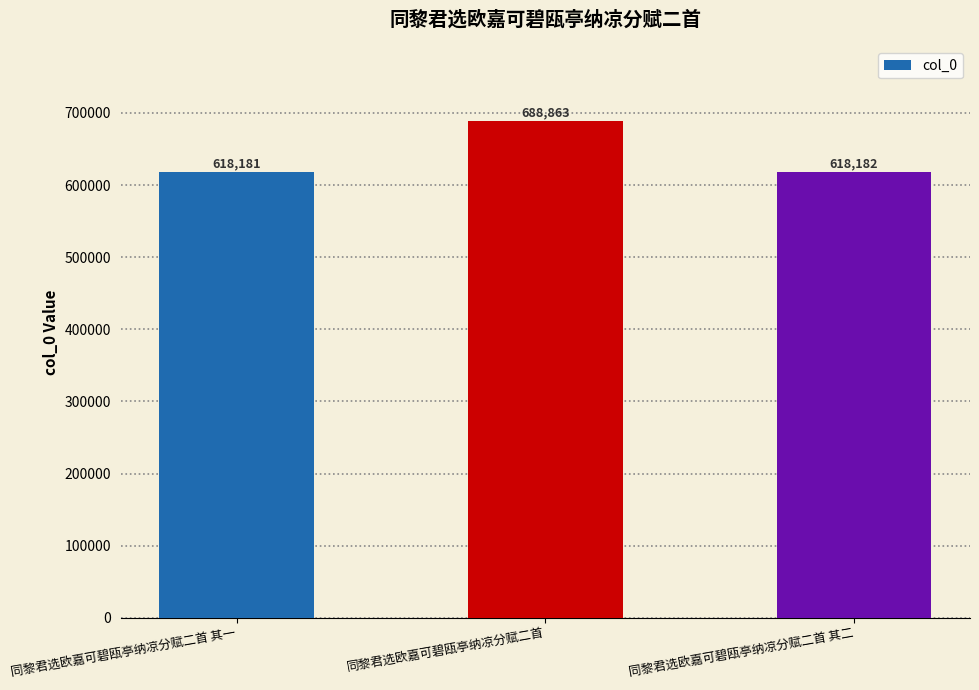

Rank the categories by value from lowest to highest.

同黎君选欧嘉可碧瓯亭纳凉分赋二首 其一, 同黎君选欧嘉可碧瓯亭纳凉分赋二首 其二, 同黎君选欧嘉可碧瓯亭纳凉分赋二首